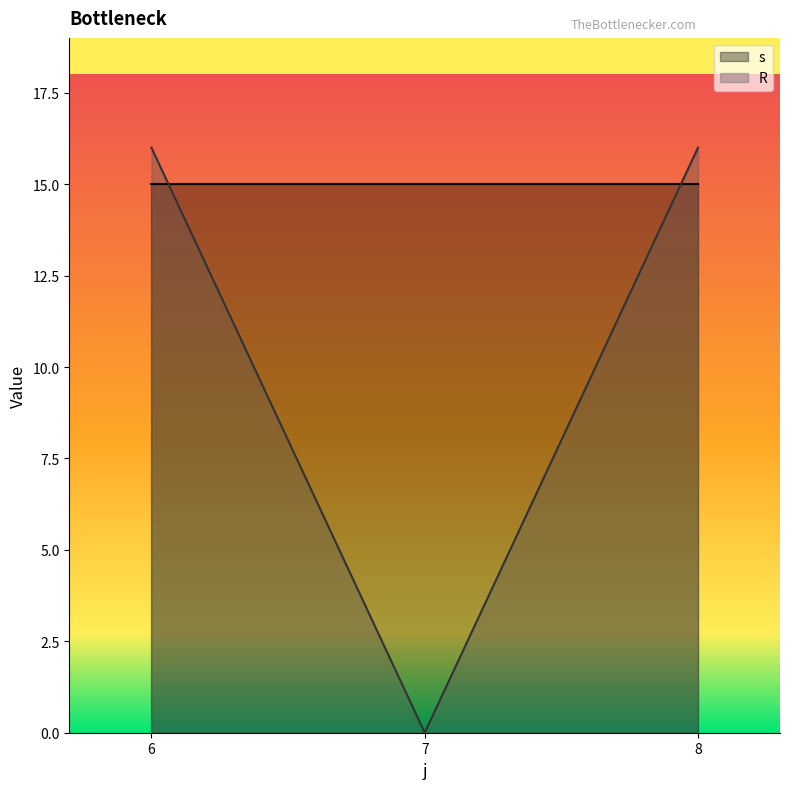

Rank the series by their maximum value, from lowest to highest.

s, R